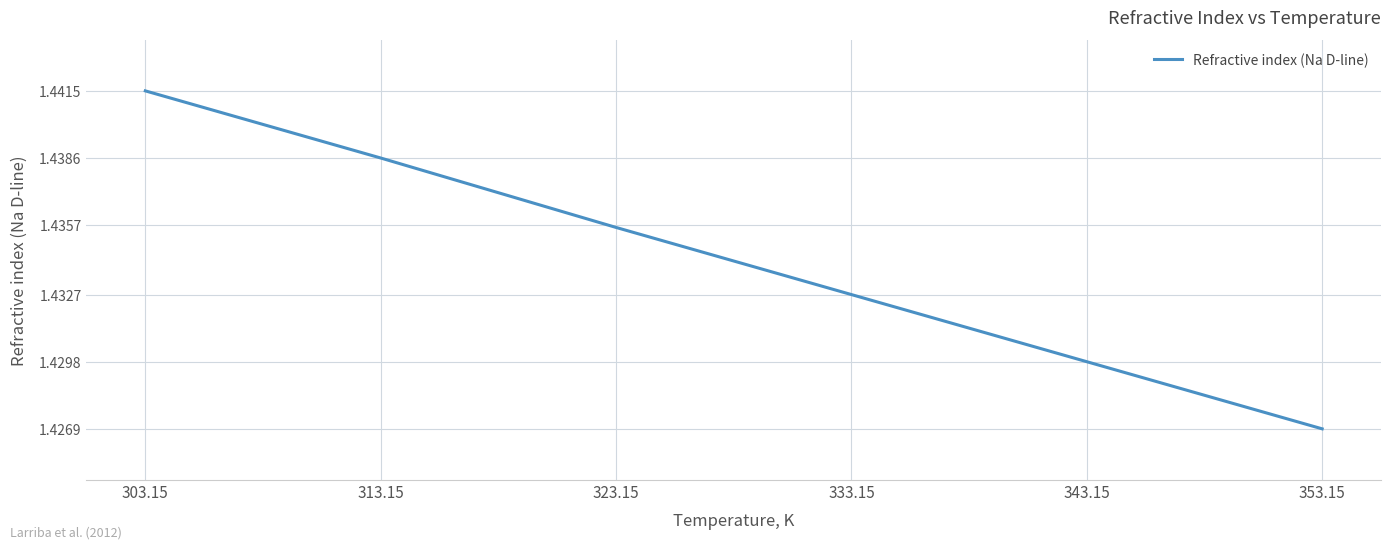

Between 323.15 and 353.15, which is larger?

323.15